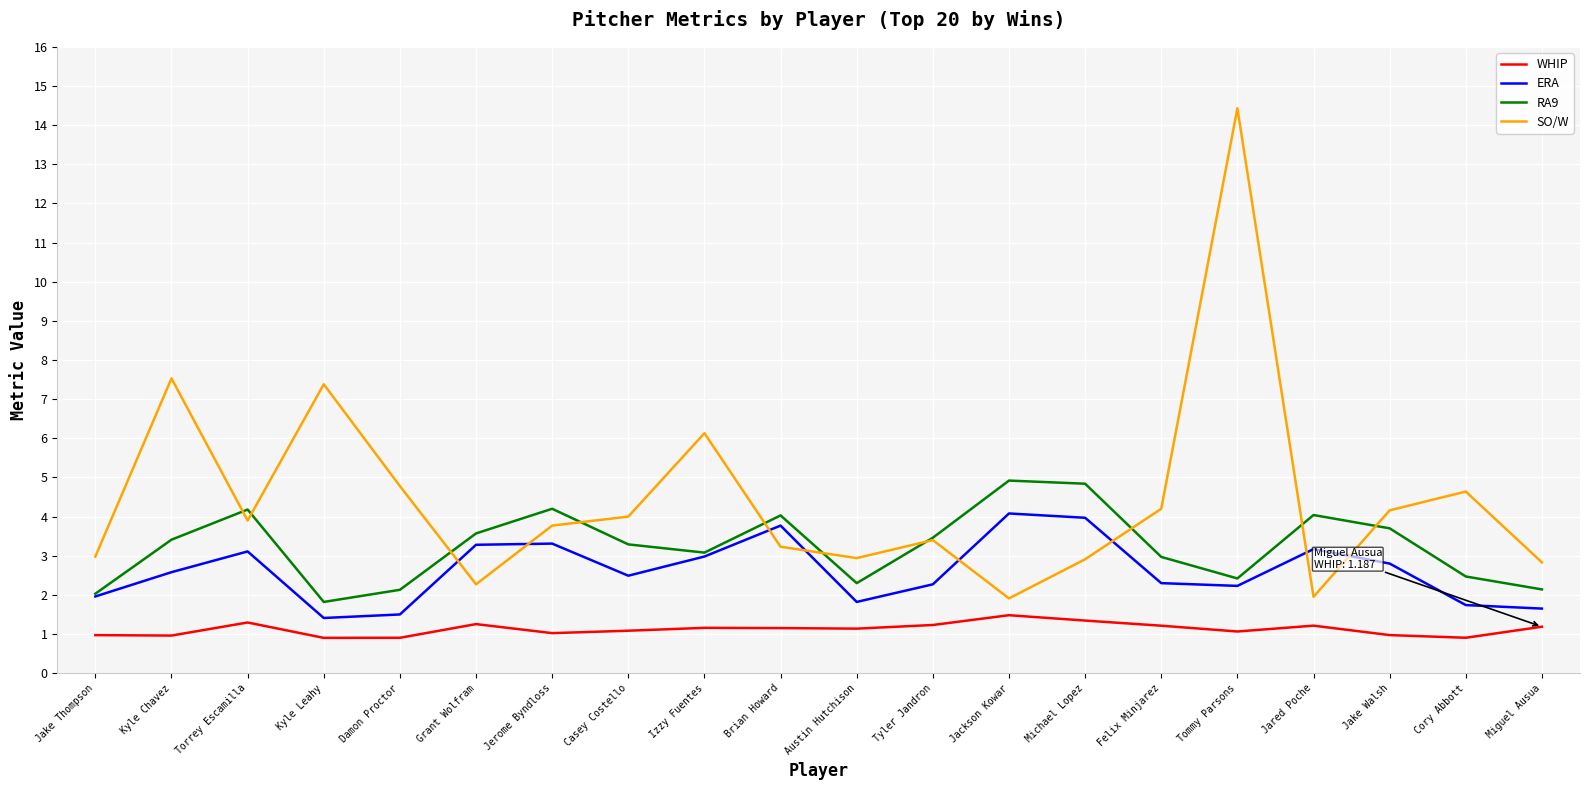

What is the minimum value shown in the chart?

0.9